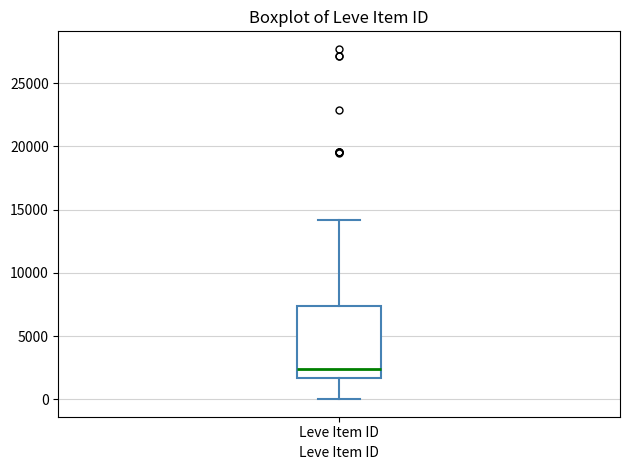

Transcribe this box plot: give where the median line is, the range the box spans, and where the two whiskers end, as read against the y-axis. The values are not printed on the chart, so give them approximately, as read against the axis.

median 2500, box 1500 to 7500, whiskers 0 to 14000